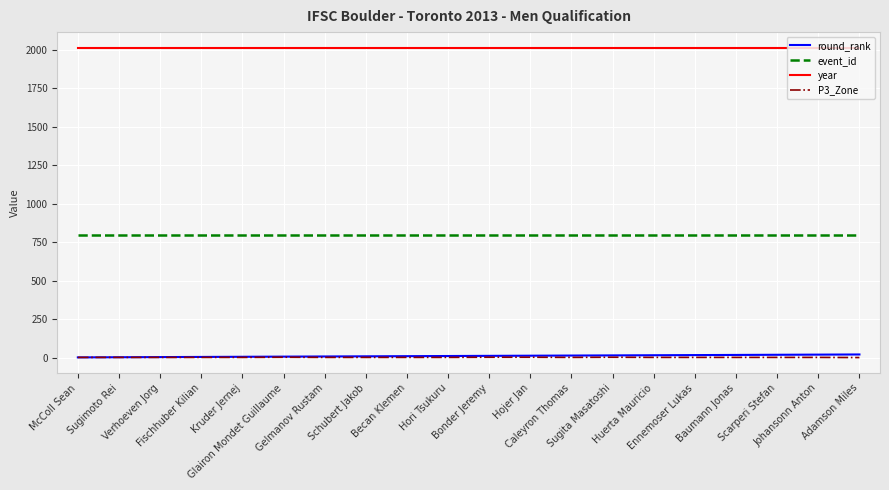

True or false: P3_Zone and year cross at least once.

False